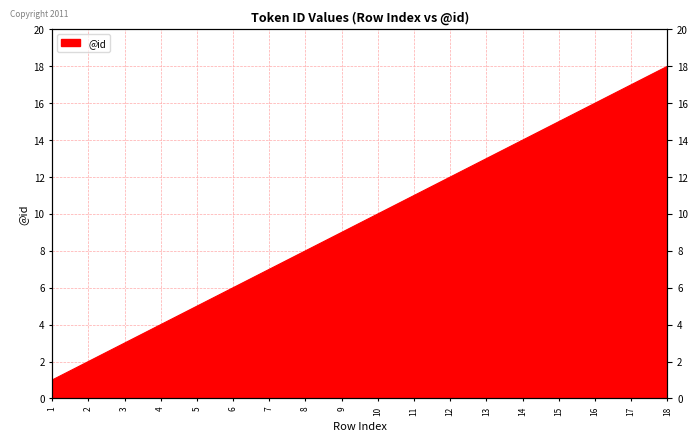

What is the sum of all values?

171